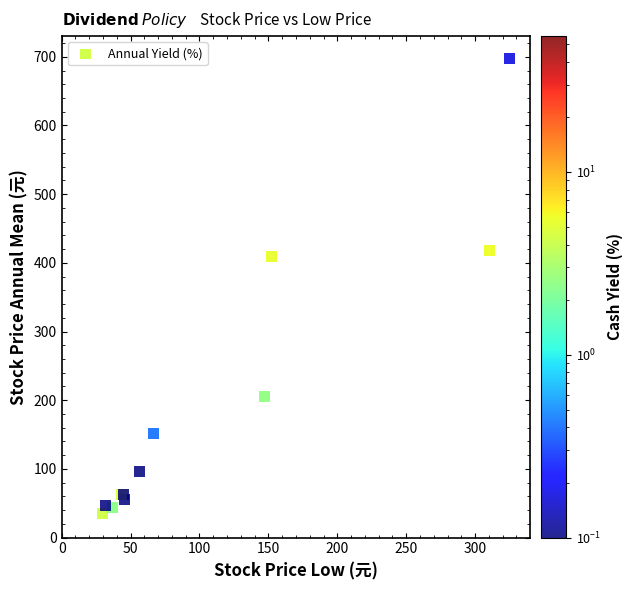

What Y value in the scatter plot is closest to 366?

409.0